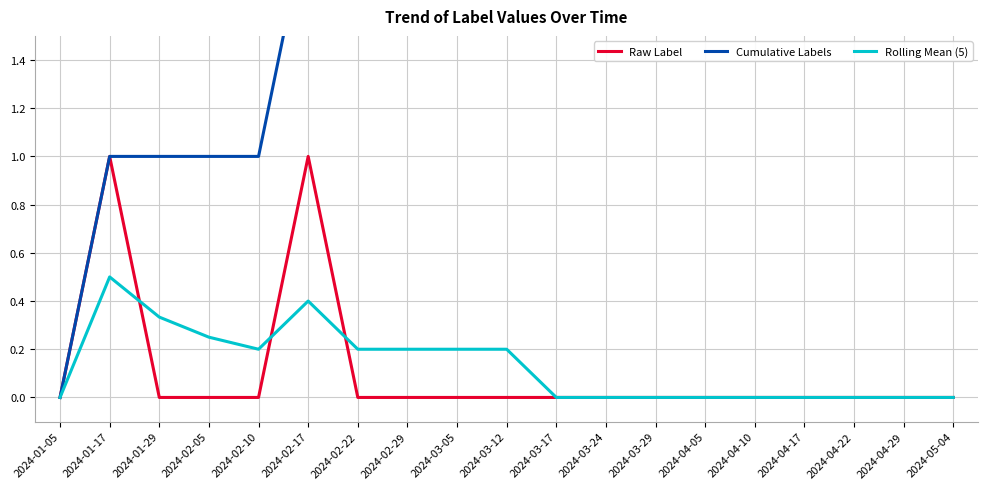

At 2024-01-29, list the series in order from largest to smallest.

Cumulative Labels, Rolling Mean (5), Raw Label